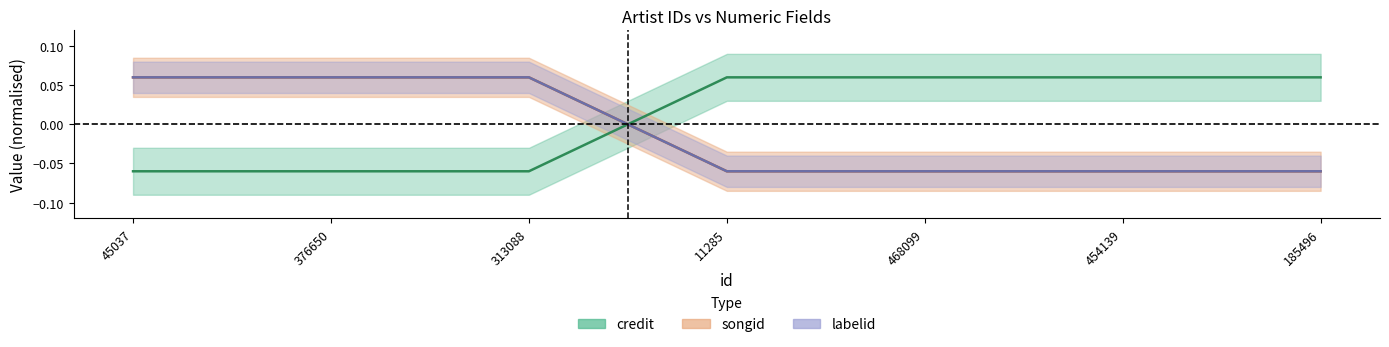

Which series has the largest range (max minus min)?

credit